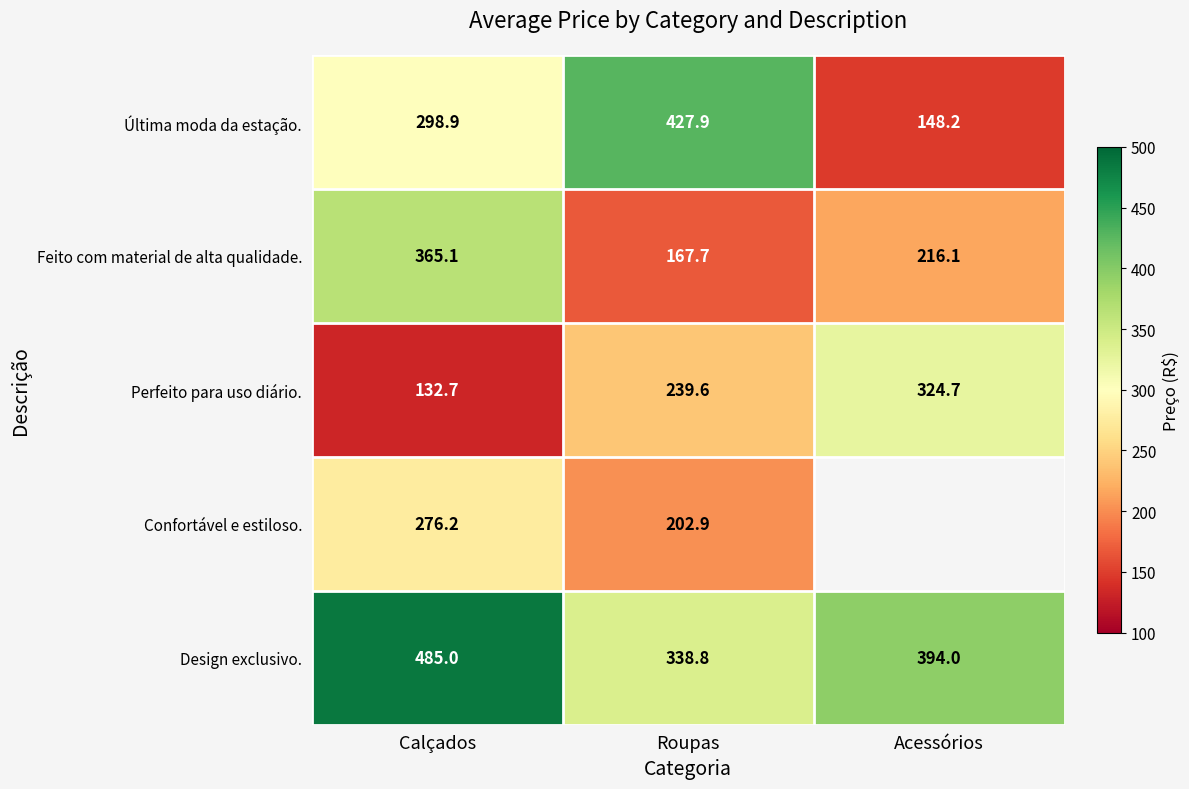

At which label does Perfeito para uso diário. reach its peak?

Acessórios